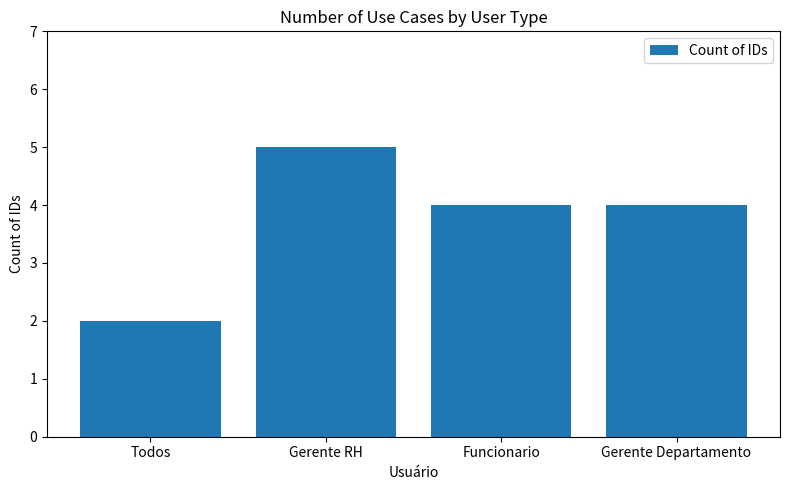

Reading left to right, extract all data points from this chart.

2	5	4	4